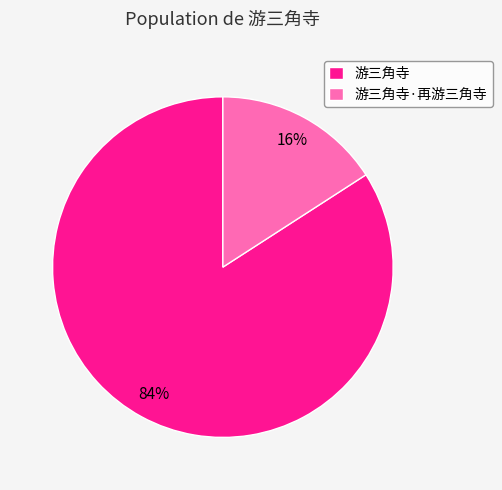

To the nearest percent, what percentage of the pie is 游三角寺·再游三角寺?

16%